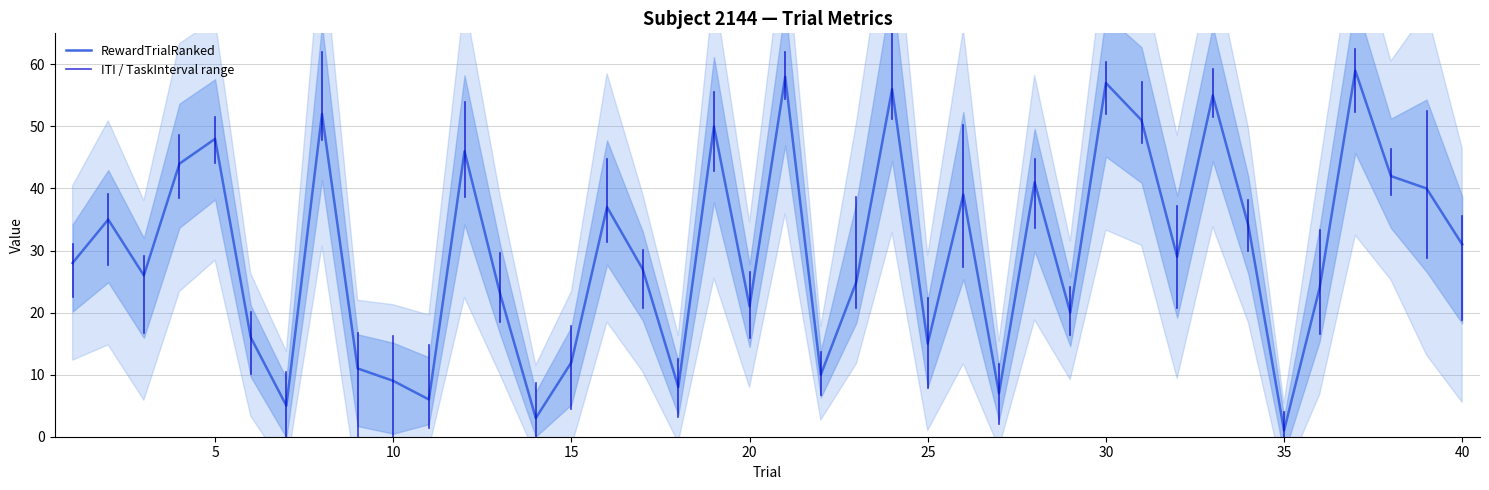

Which series has the widest spread of values?

RewardTrialRanked